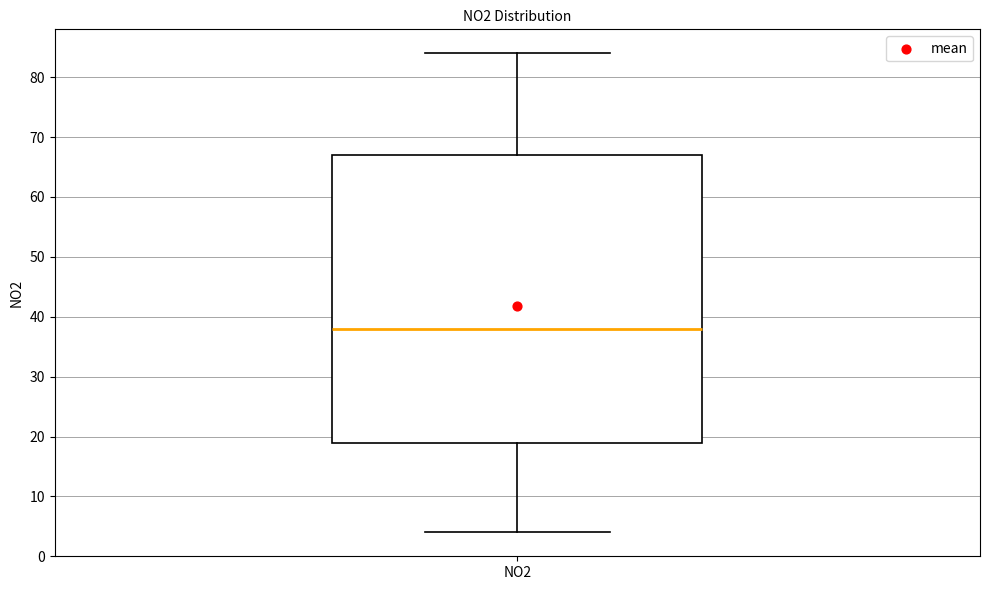

Read this box plot against the y-axis: the position of the median line, the range covered by the box, and the ends of both whiskers. The values are not printed on the chart, so give them approximately, as read against the axis.

median 38, box 19 to 67, whiskers 4 to 84